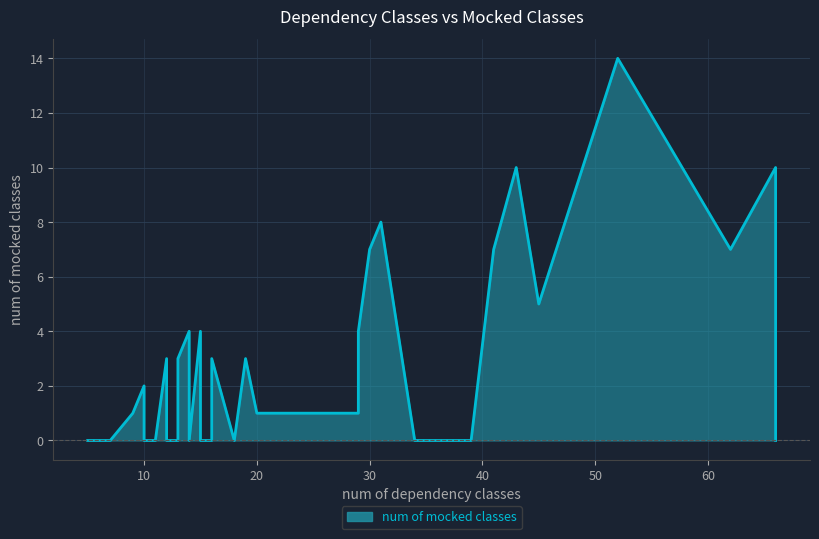

Between 40 and 10, which is larger?

40